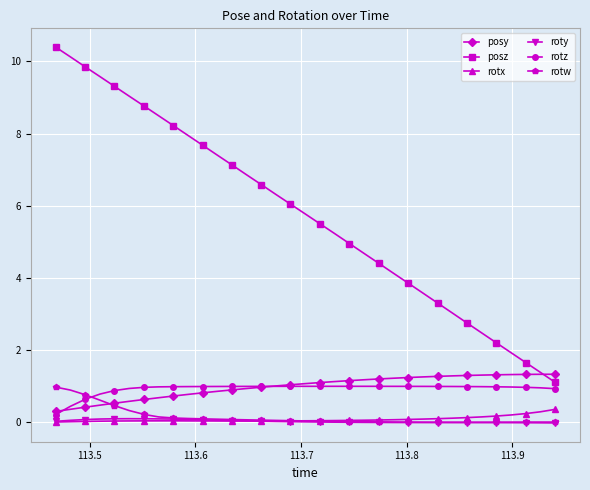

Which series has the largest total across all categories?

posz